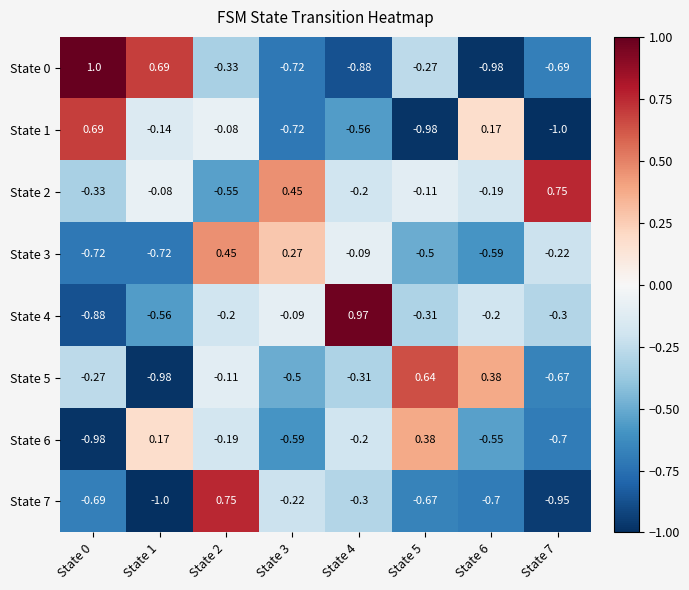

Is the value of State 3 at State 0 greater than the value of State 4 at State 1?

No